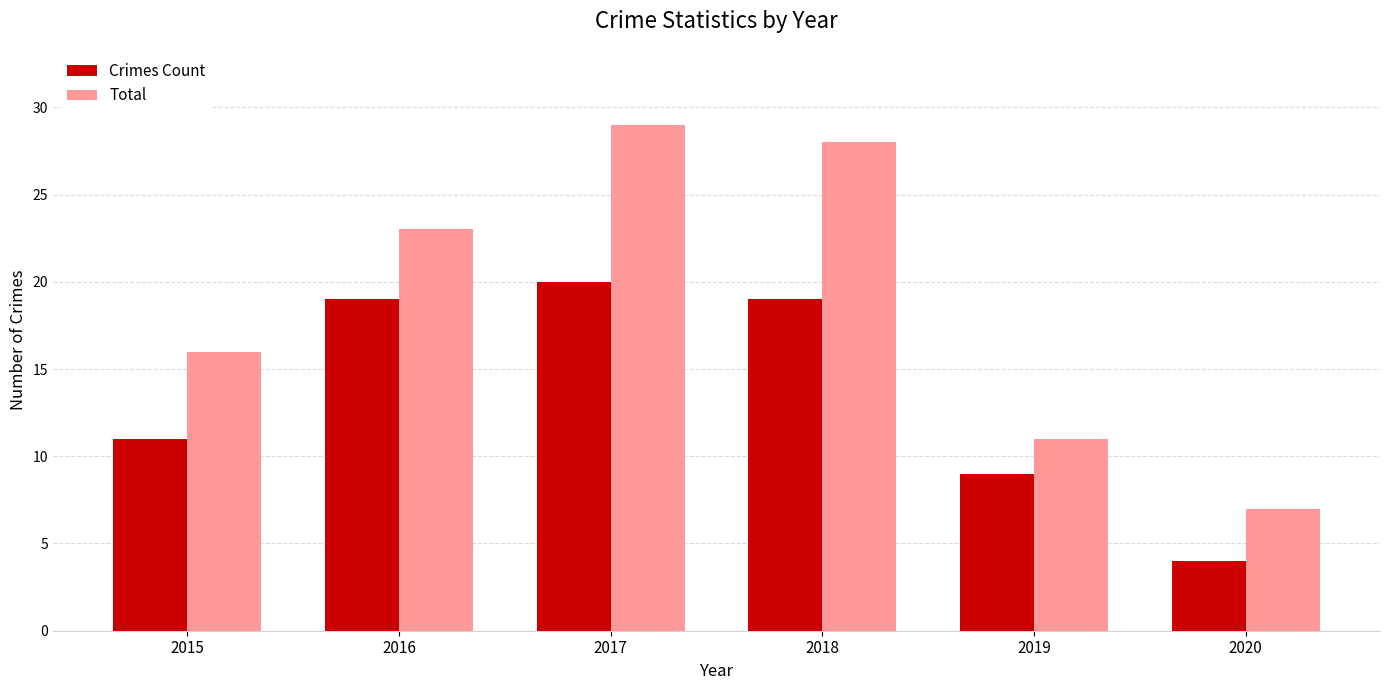

What is the smallest value displayed?

4